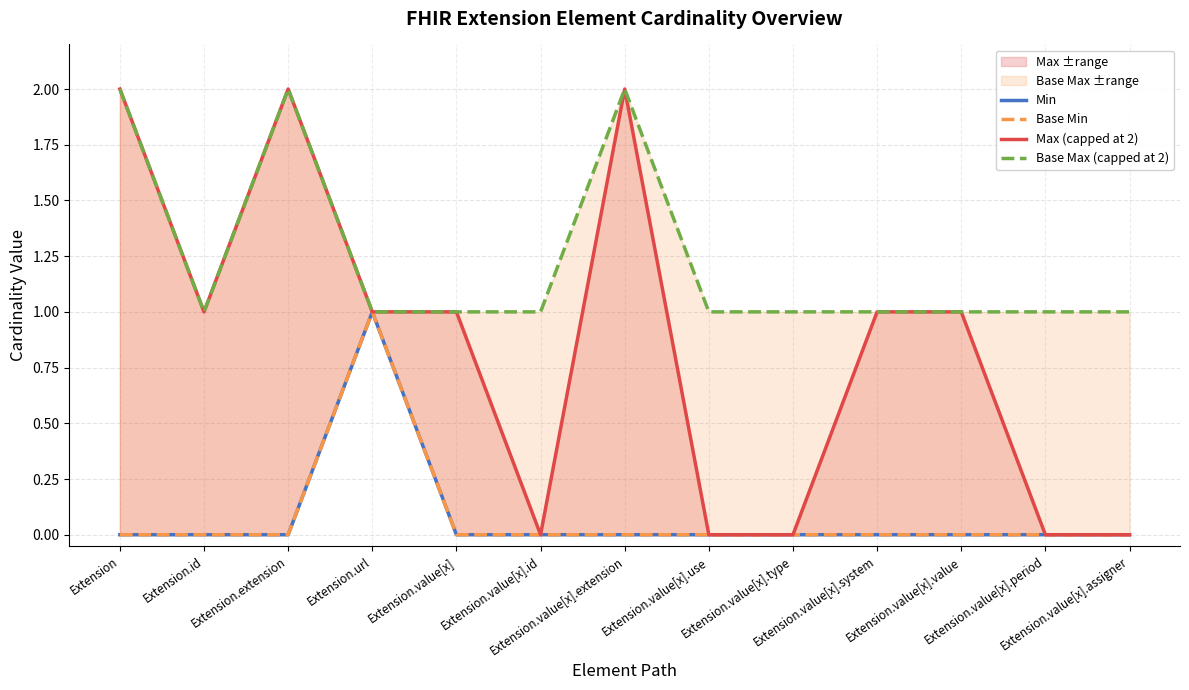

What is the label of the 2nd point from the right?

Extension.value[x].period